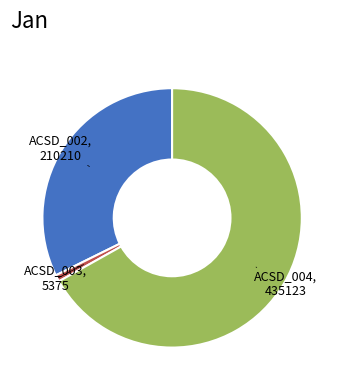

Is there a majority slice in this chart?

Yes